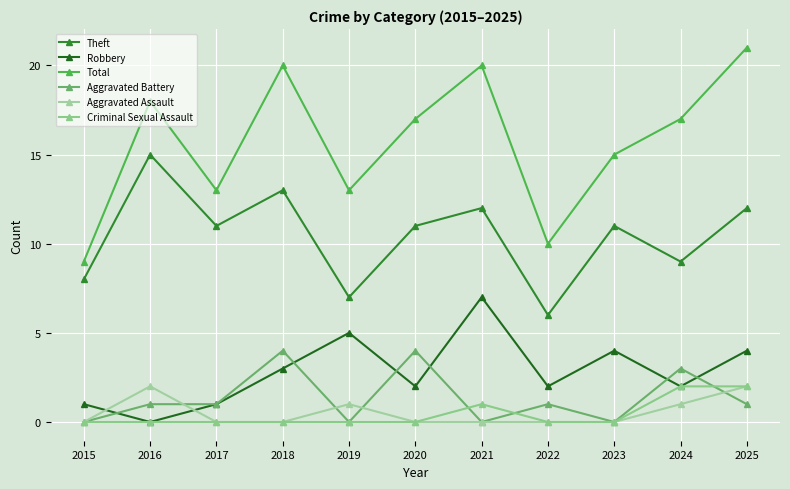

How many lines are shown in the chart?

6